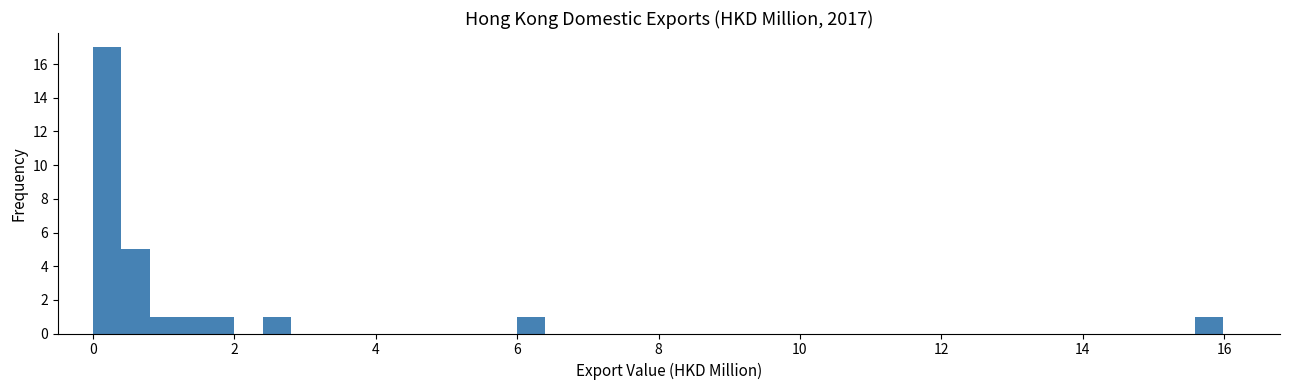

Read against the x-axis, roughly where is the centre of the tallest bar?

0.2